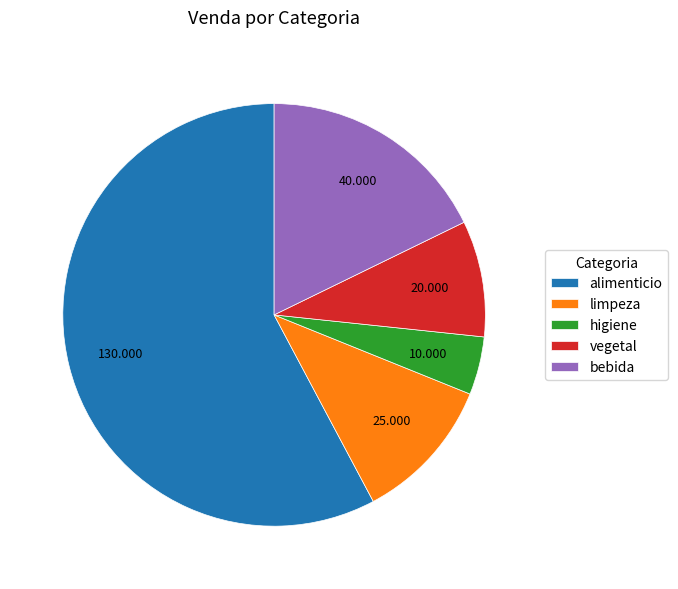

How many segments does this pie chart have?

5